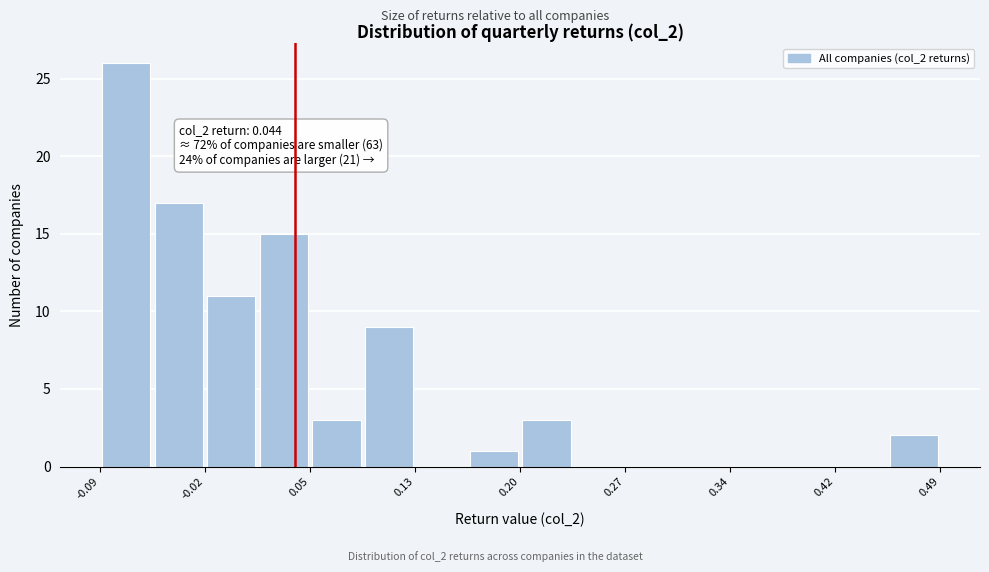

Read against the x-axis, roughly where is the centre of the tallest bar?

-0.07